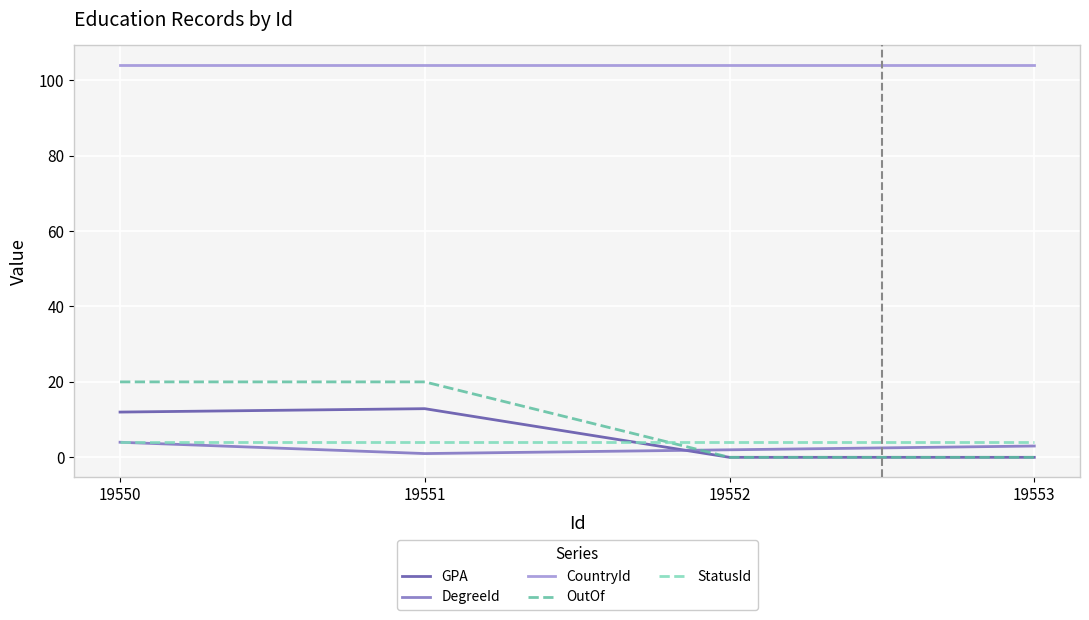

At which category does GPA reach its first local peak?

19551